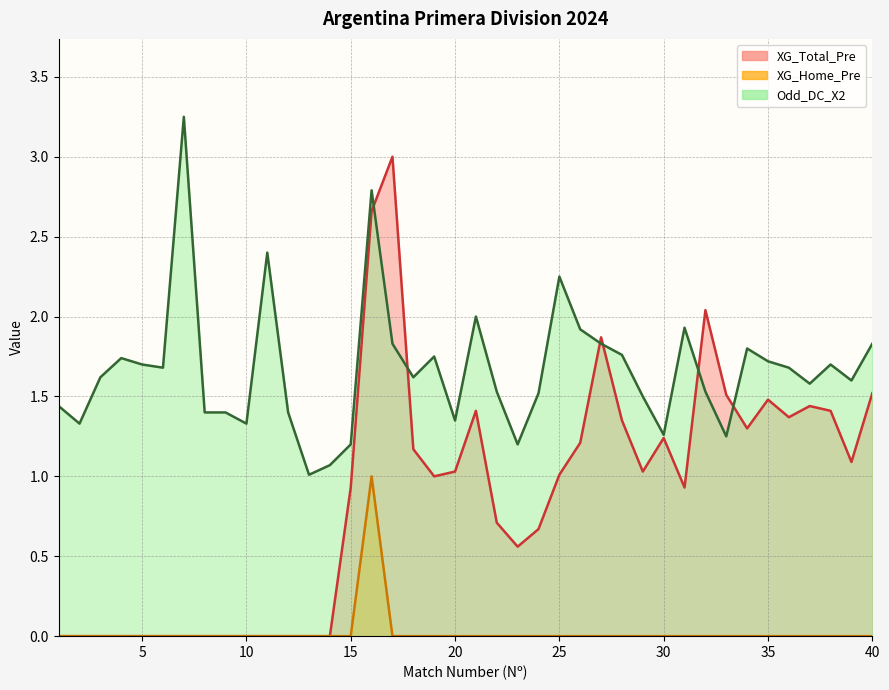

Which series has the largest total across all categories?

Odd_DC_X2